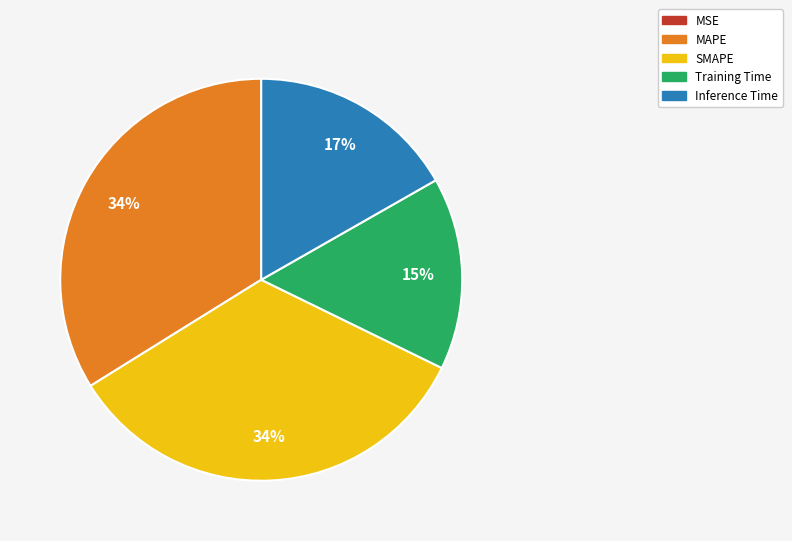

What percentage is the MAPE slice, to the nearest percent?

34%